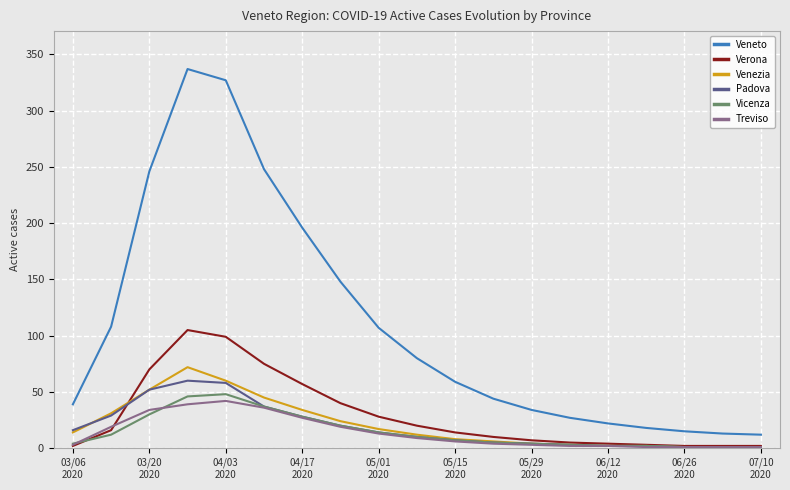

True or false: Veneto and Verona cross at least once.

False